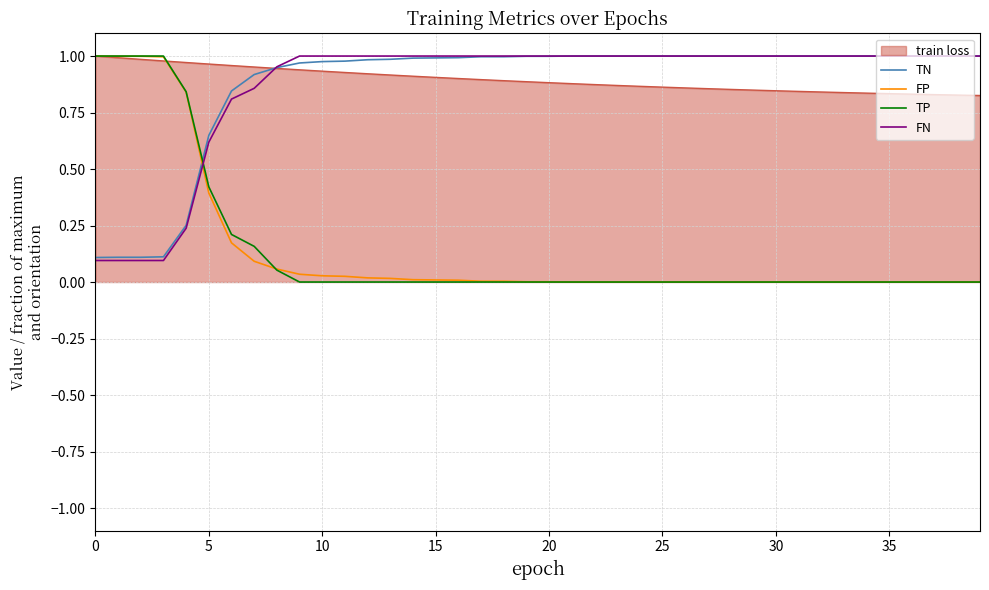

True or false: FN and TP cross at least once.

True